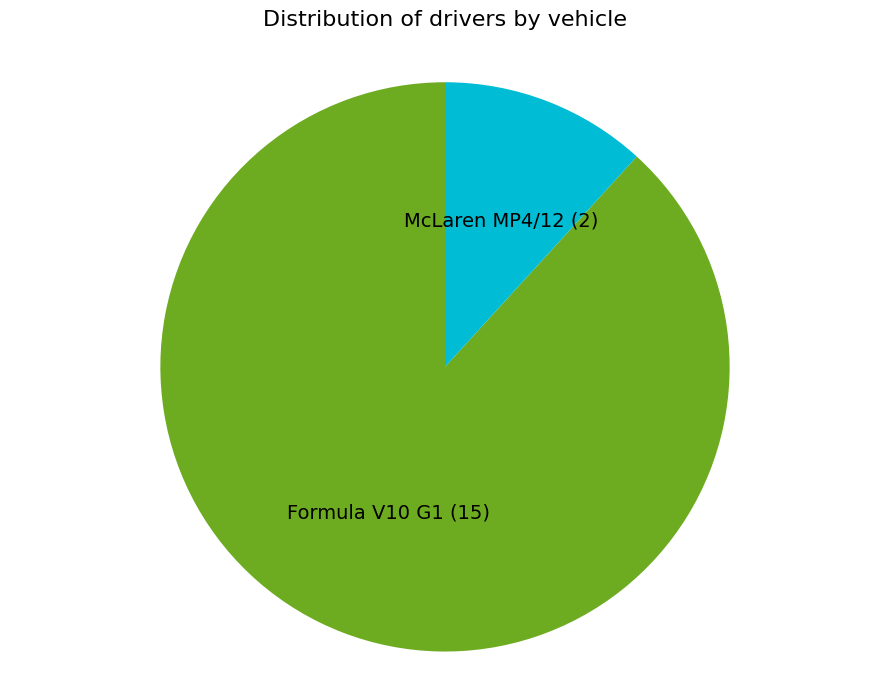

Is there a majority slice in this chart?

Yes